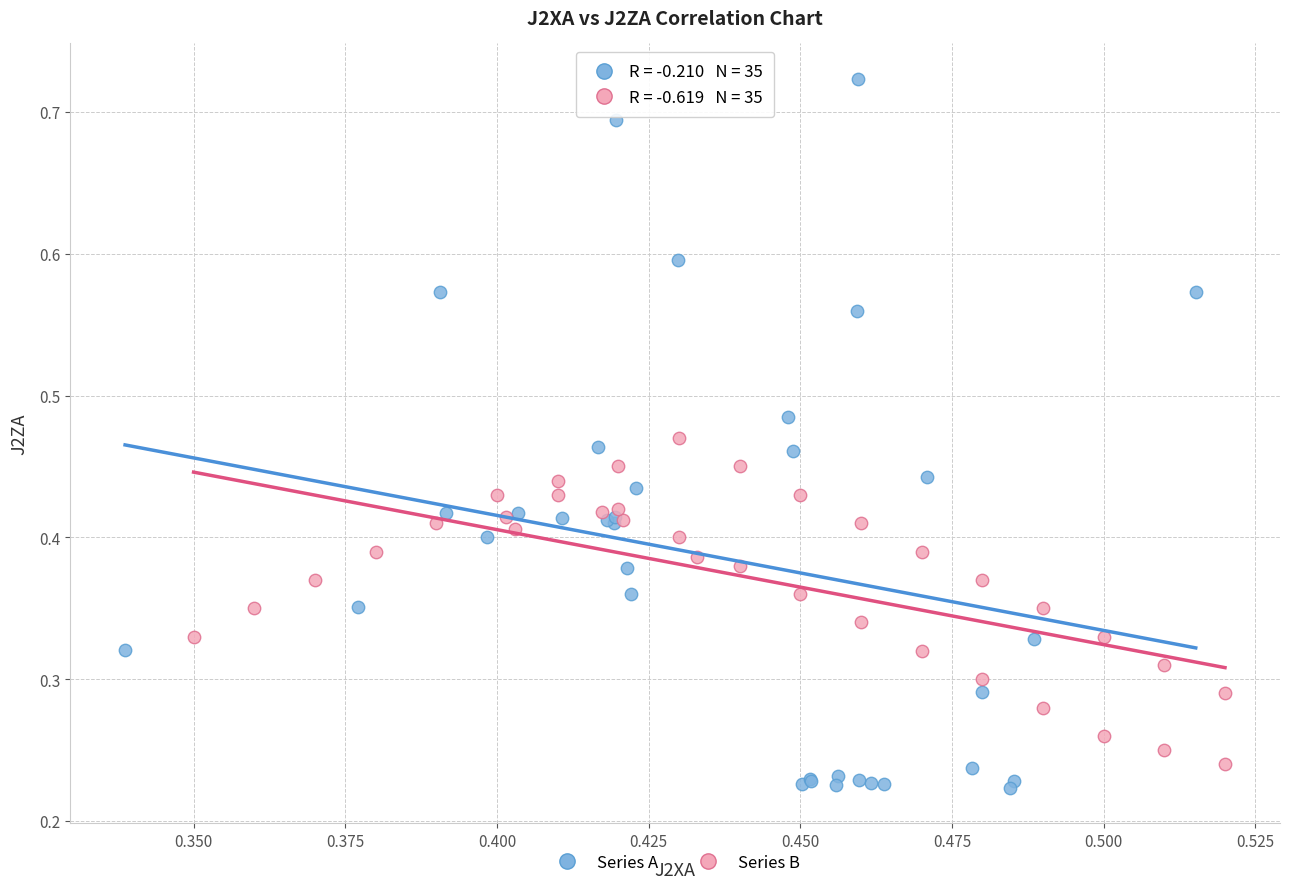

Which series reaches the maximum Y coordinate?

Series A